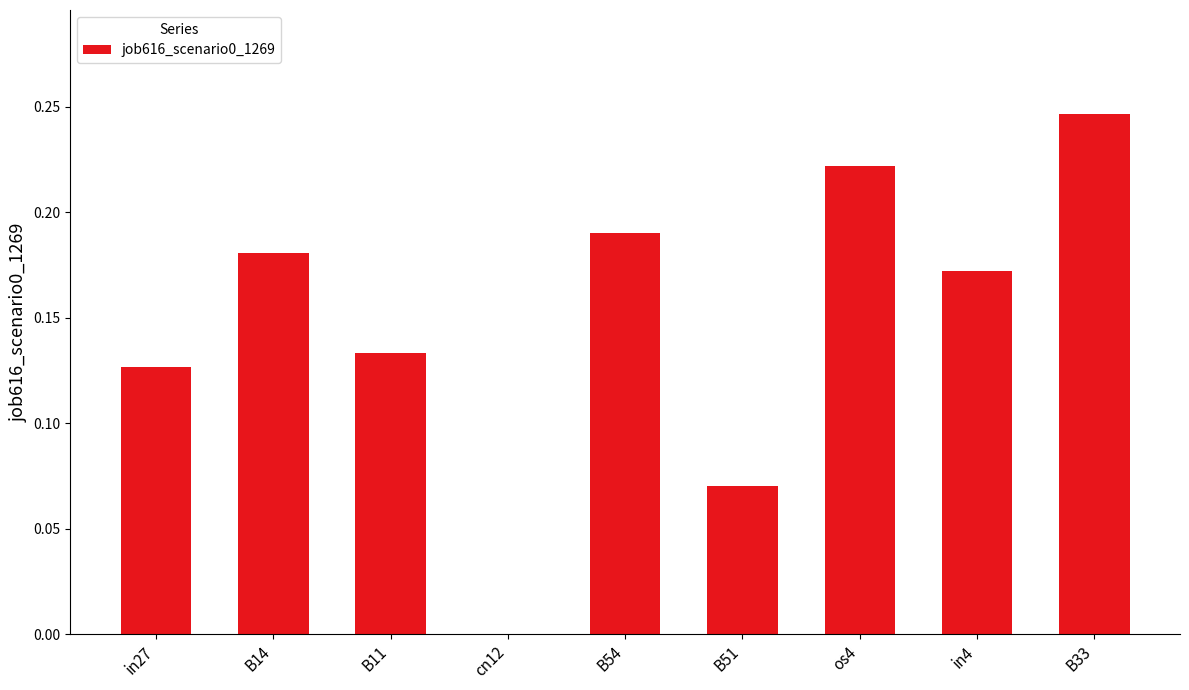

What is the sum of all values?

1.3